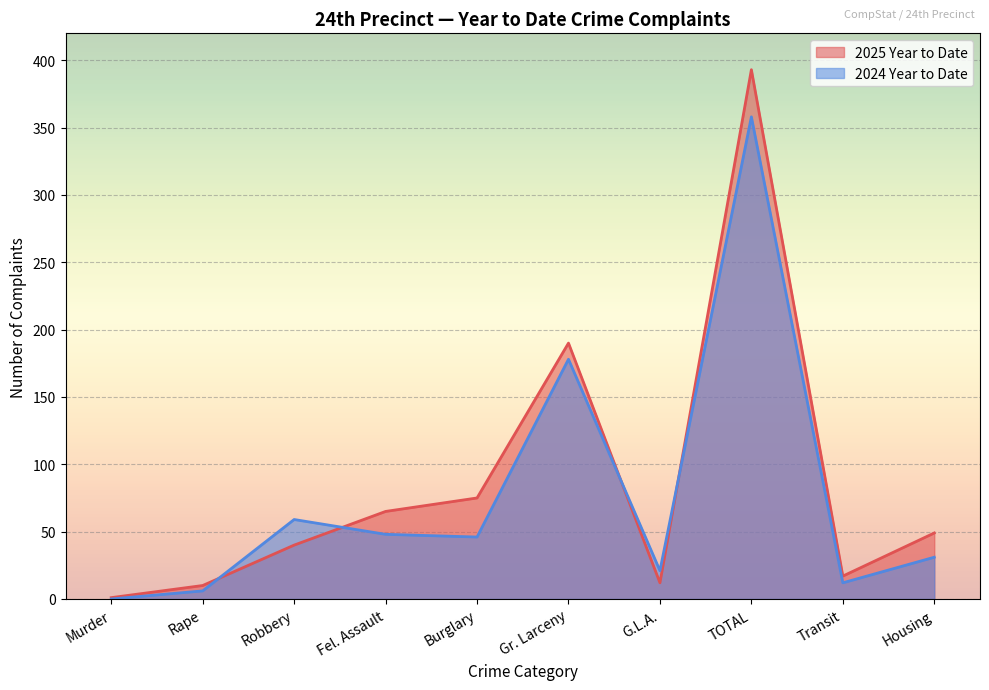

How many data points does each series have?

10